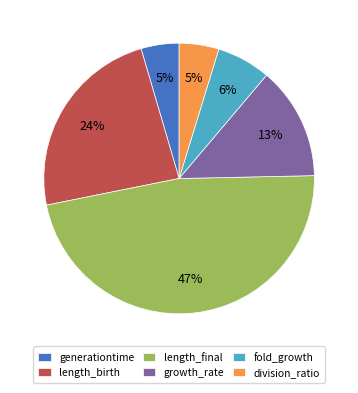

What percentage is the length_birth slice, to the nearest percent?

24%